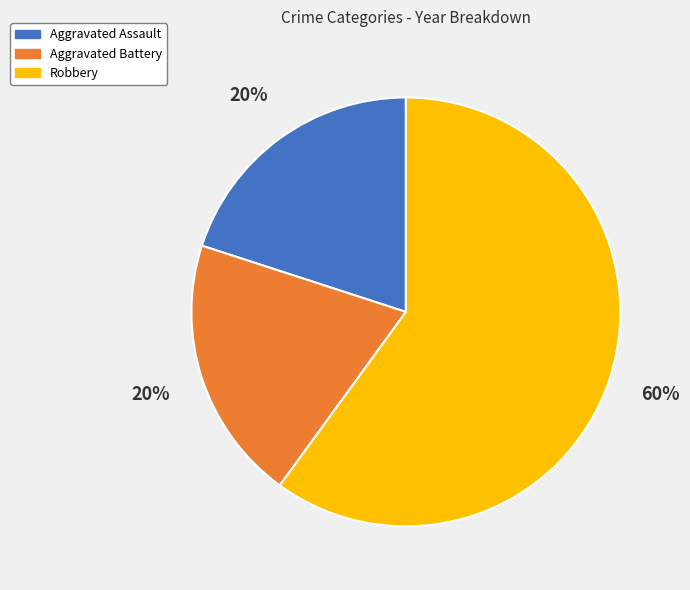

To the nearest percent, what is the average slice percentage?

33%